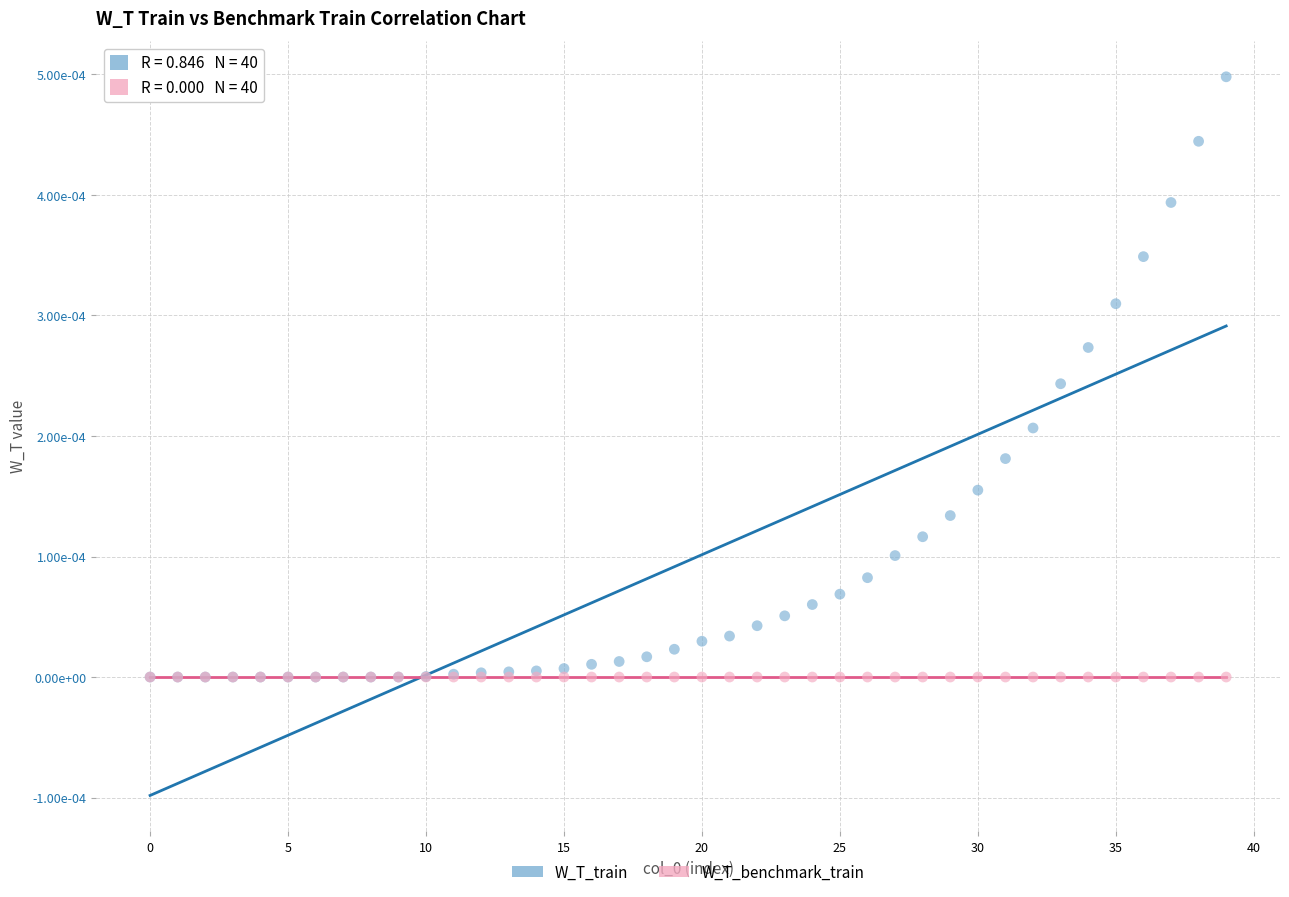

Which series reaches the maximum Y coordinate?

W_T_train